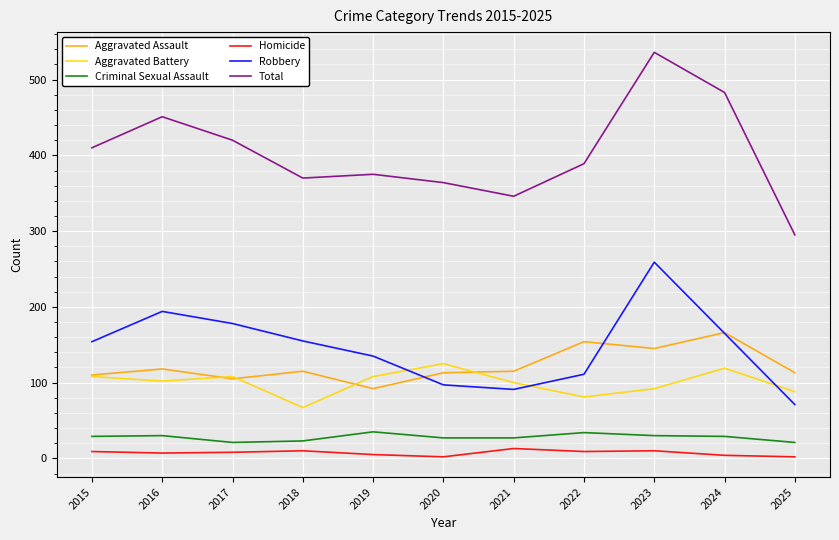

How many series are shown in this chart?

6